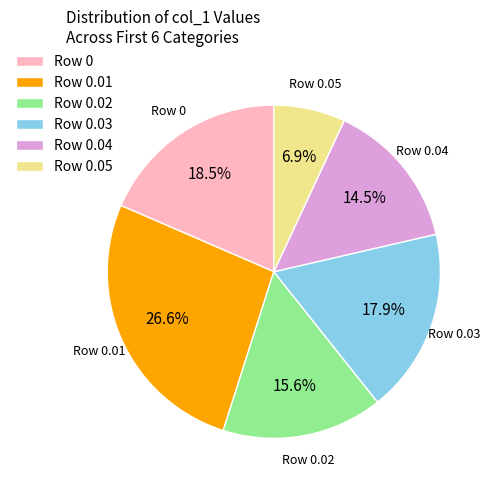

Combined, do Row 0.03 and Row 0 account for over 50%?

No